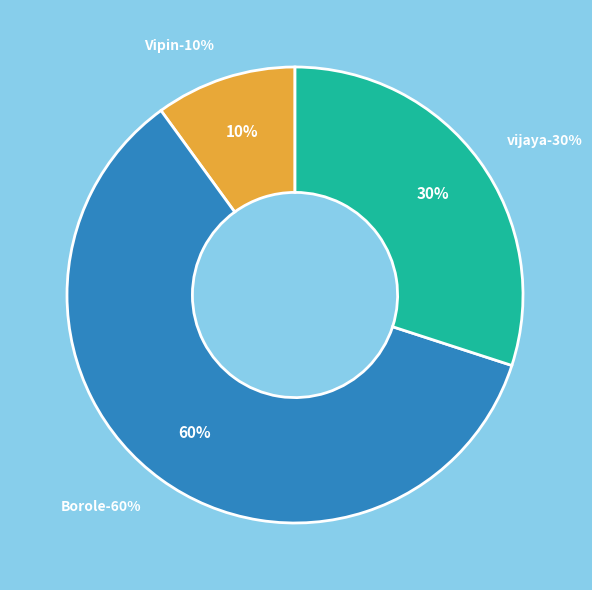

To the nearest percent, what is the combined percentage of Borole and Borole?

60%